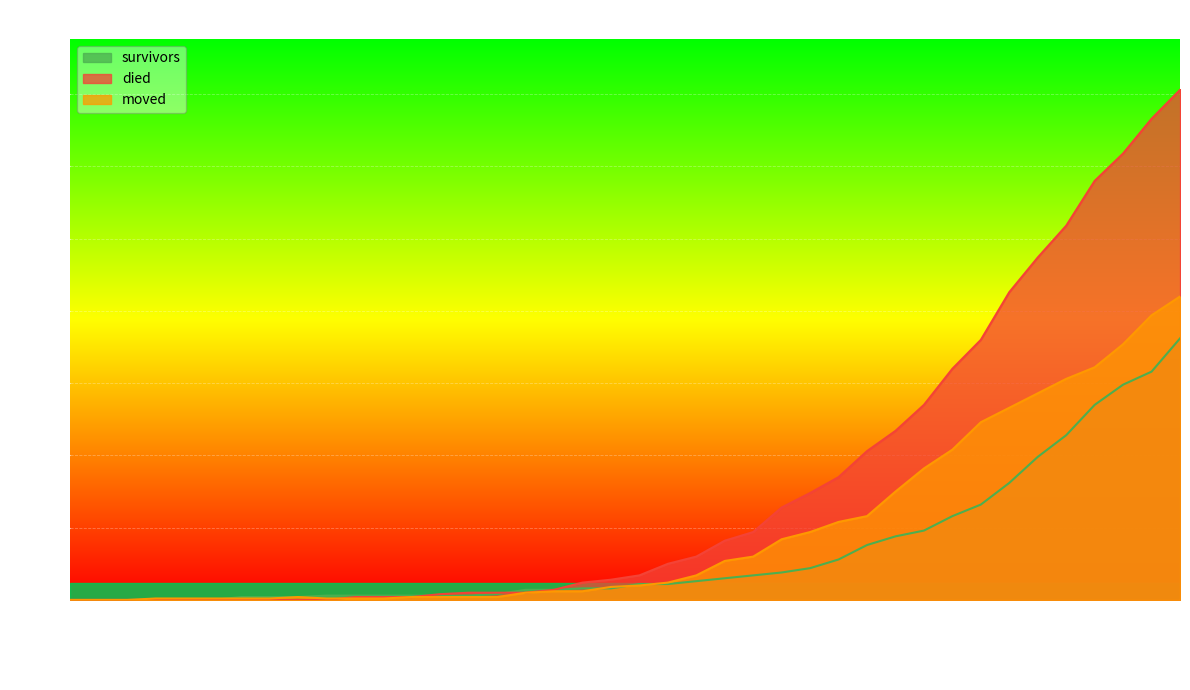

Reading left to right, what are all the values shown in this chart?

survivors: 0	0	0	0	0	0	2	2	2	3	3	3	3	3	3	4	7	7	8	8	11	11	13	15	17	19	22	28	38	44	48	58	66	81	99	114	135	149	158	181
died: 0	0	0	0	0	0	0	0	0	0	2	2	2	4	5	5	5	7	12	14	17	25	30	41	47	64	74	85	103	117	135	160	180	213	237	259	290	309	333	353
moved: 0	0	0	1	1	1	1	1	2	1	1	1	2	2	2	2	5	6	6	9	10	12	17	27	30	42	47	54	58	75	91	104	123	133	143	153	161	177	197	210